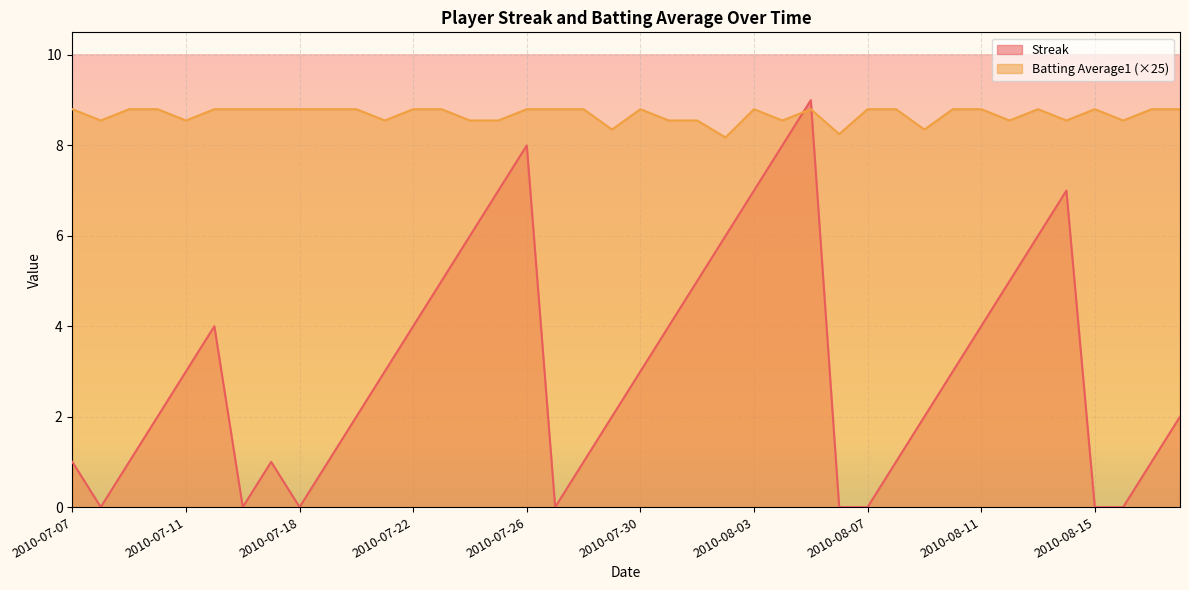

Rank the series by their average value, from highest to lowest.

Batting Average1 (×25), Streak